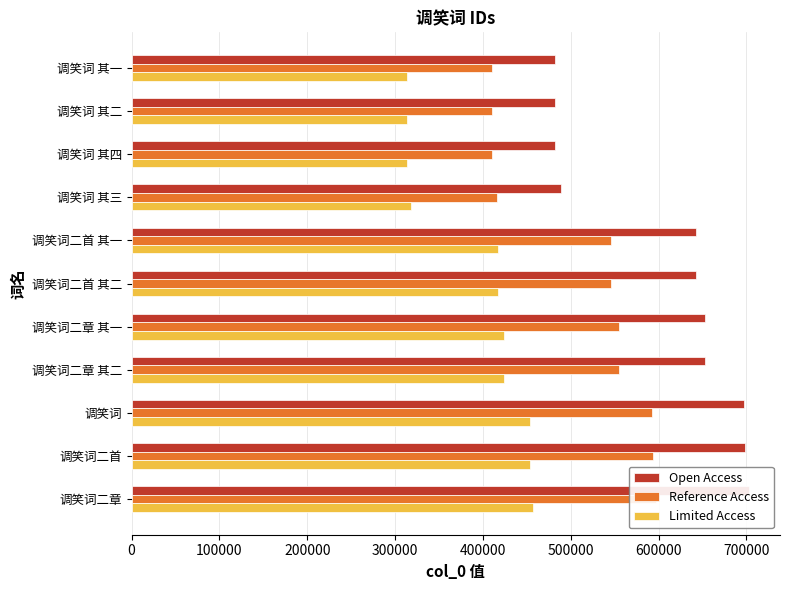

Rank the series by their average value, from lowest to highest.

Limited Access, Reference Access, Open Access